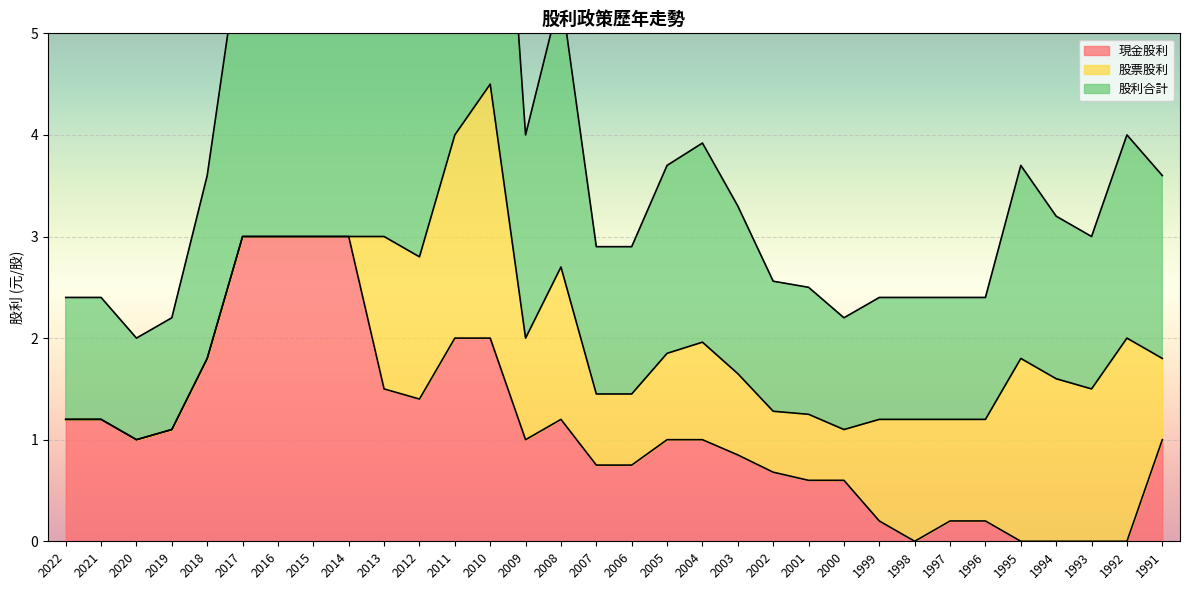

Is it true that 現金股利 equals 1.2 at 1992?

False